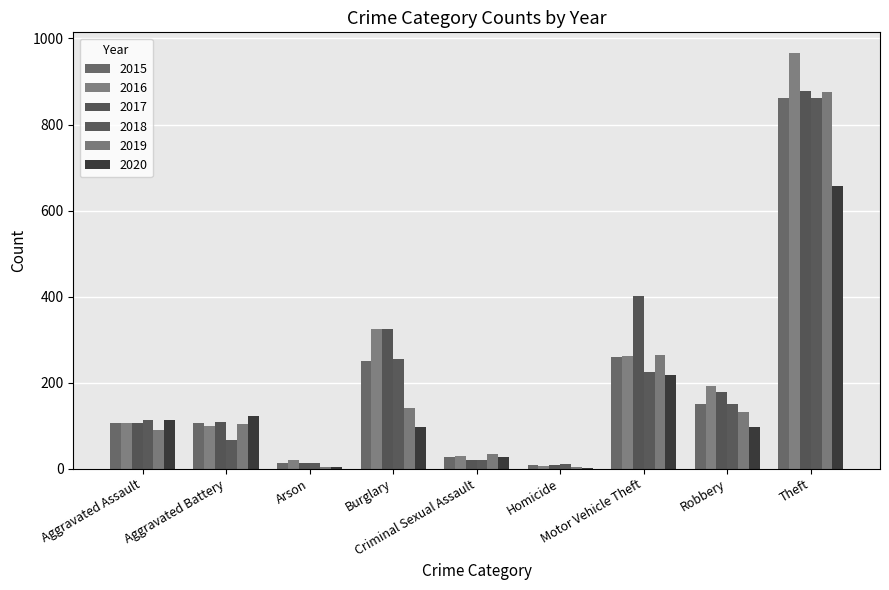

What is the sum of all 2016 values?

2006